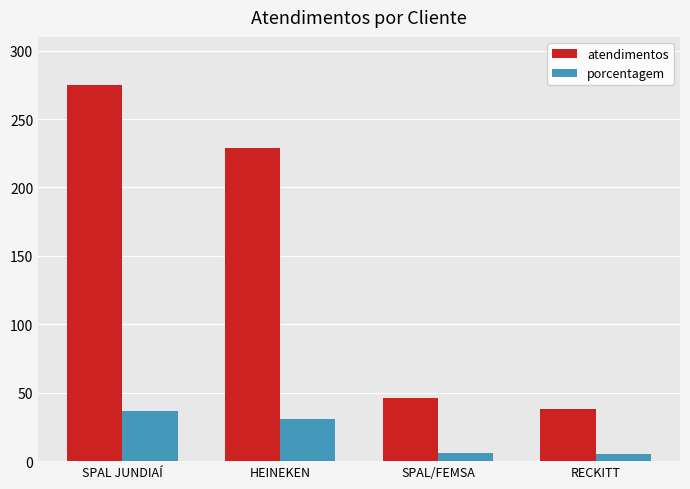

What is the value of the atendimentos bar at the 1st from the left?

275